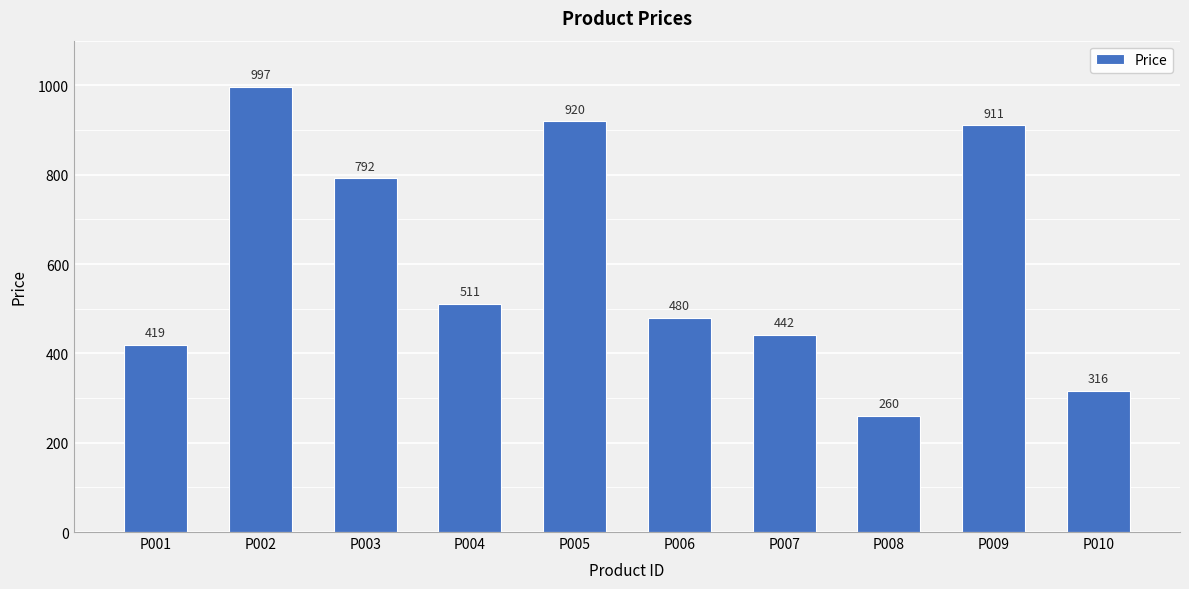

How many categories are shown in the chart?

10